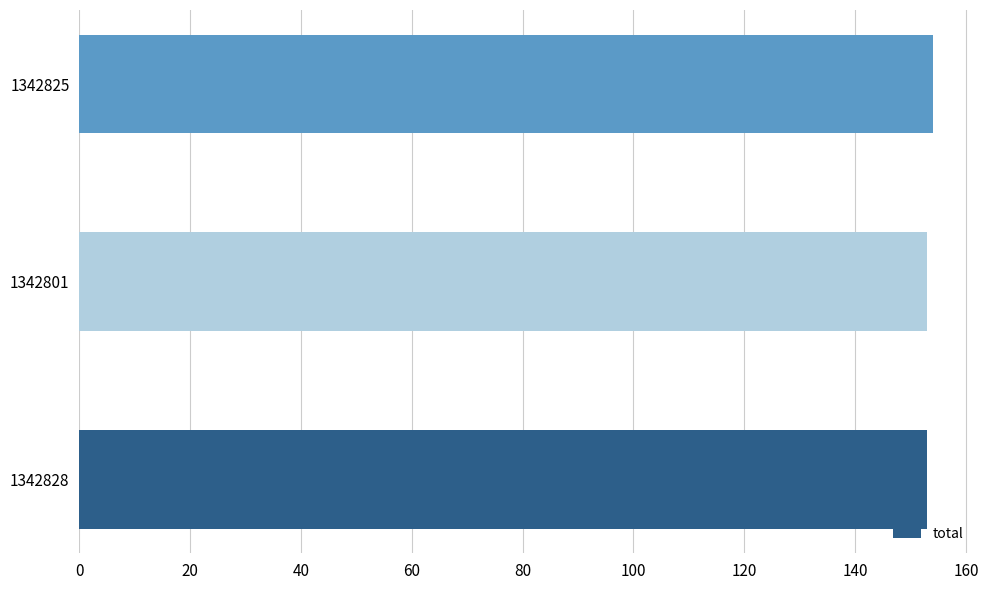

How many bars are there in total?

3